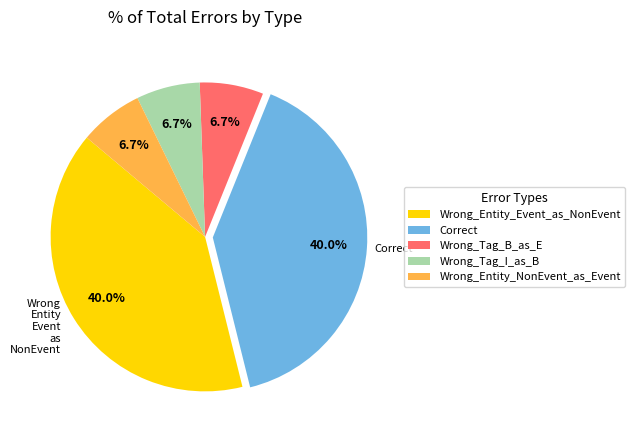

Approximately how many times larger is the value at Correct compared to Wrong_Entity_Event_as_NonEvent?

1.0